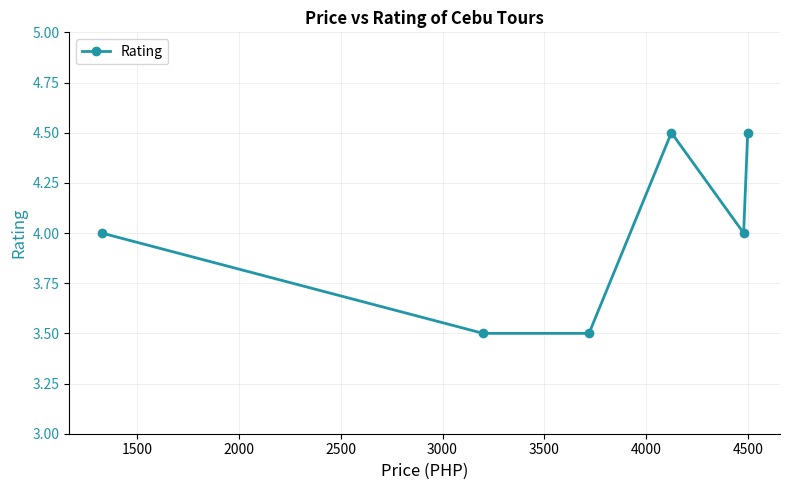

Reading left to right, transcribe all the data shown in this chart.

4.0	3.5	3.5	4.5	4.0	4.5